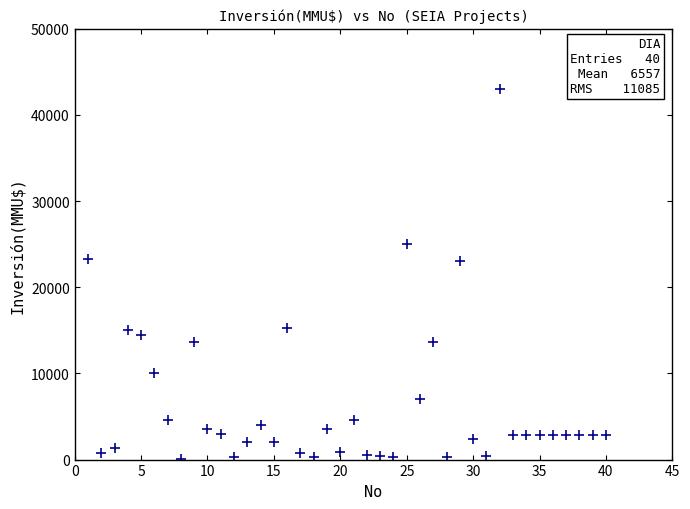

What is the range of X values (max minus min)?

39